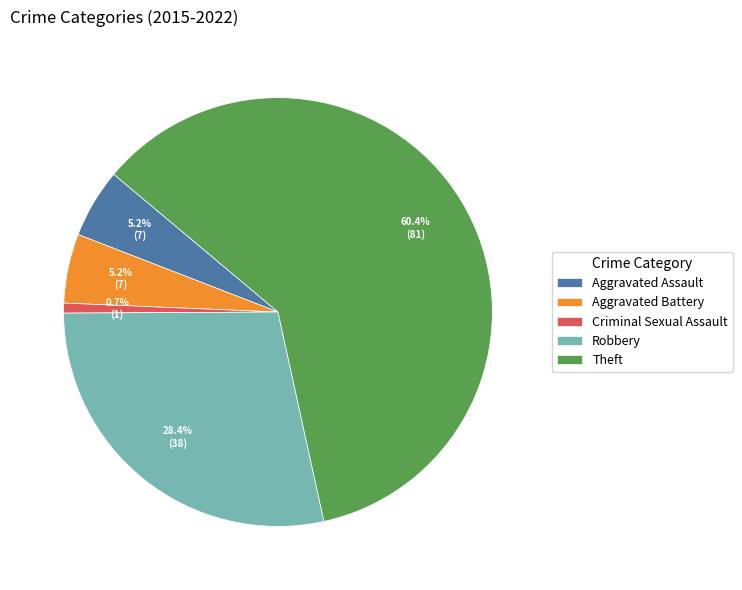

Is it true that Aggravated Battery is 5% of the pie?

True